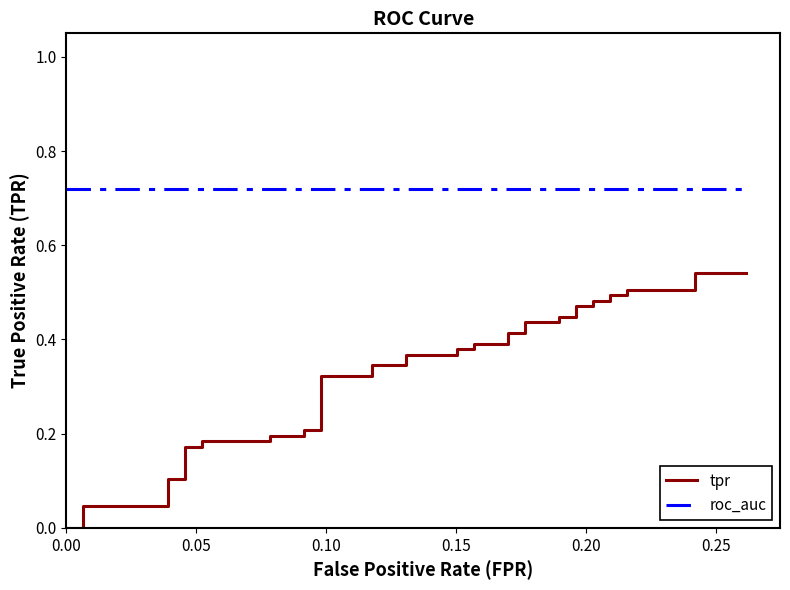

What is the average value of the roc_auc series?

0.7